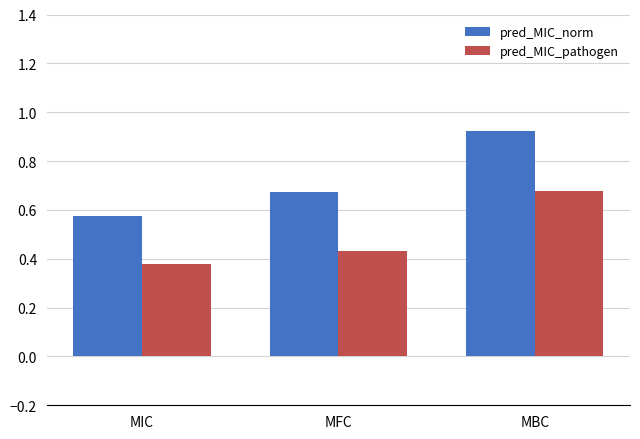

How many pred_MIC_norm values are between 0 and 1?

3